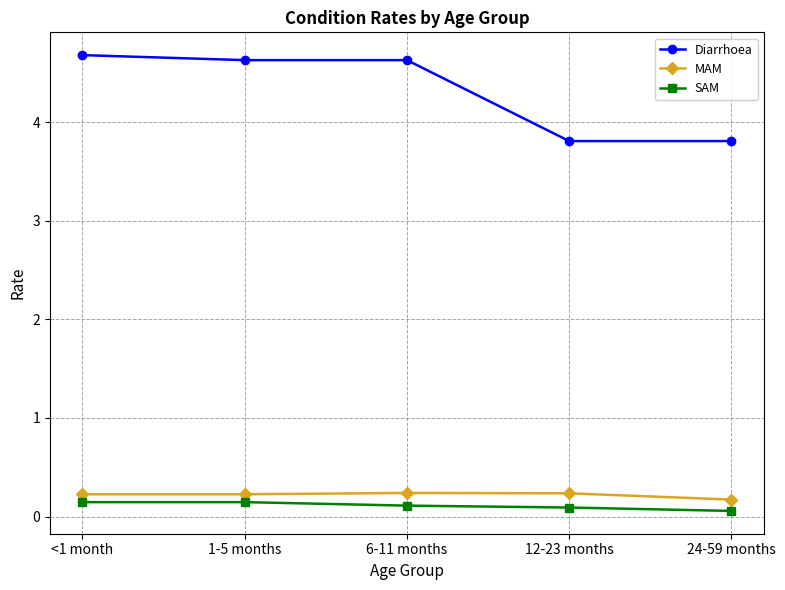

True or false: SAM and MAM intersect in this chart.

False